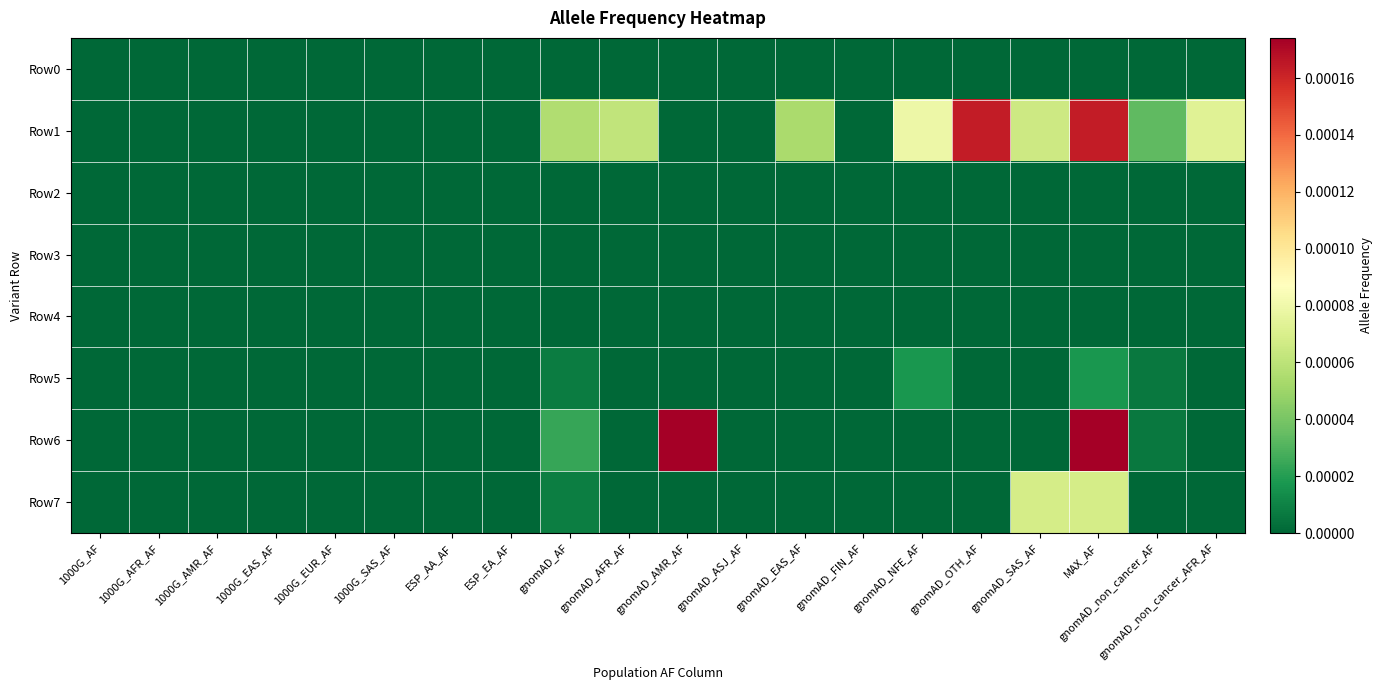

Rank the series at gnomAD_AMR_AF from highest to lowest value.

Row6, Row0, Row1, Row2, Row3, Row4, Row5, Row7